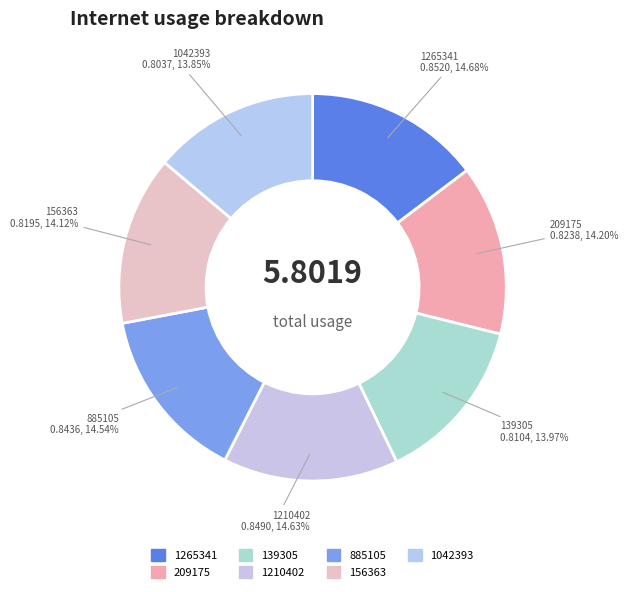

Is there a majority slice in this chart?

No